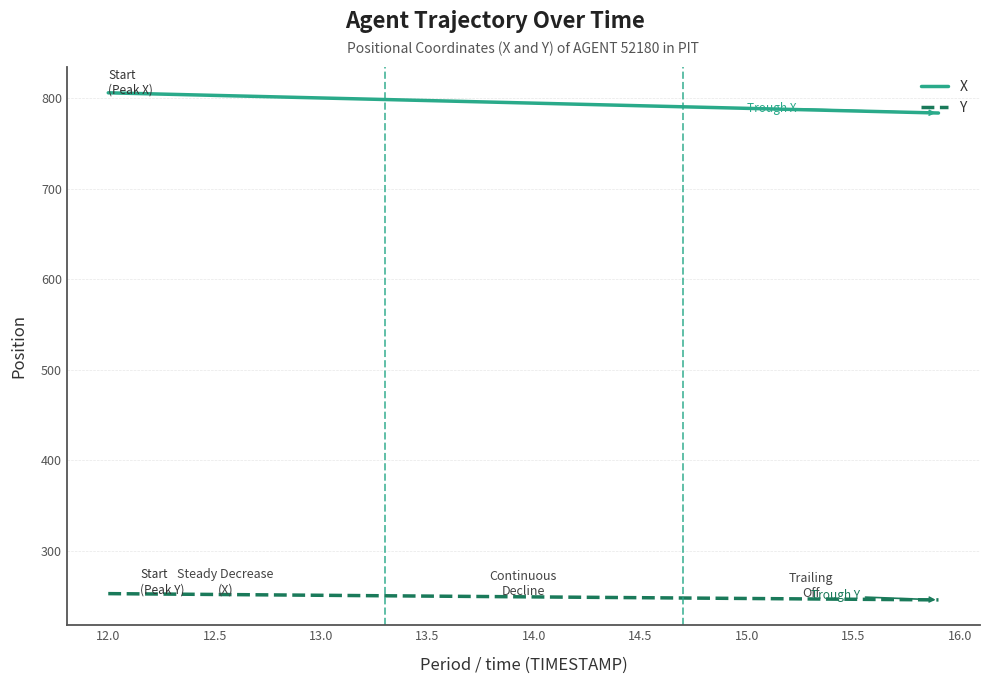

Which series has the largest total across all categories?

X